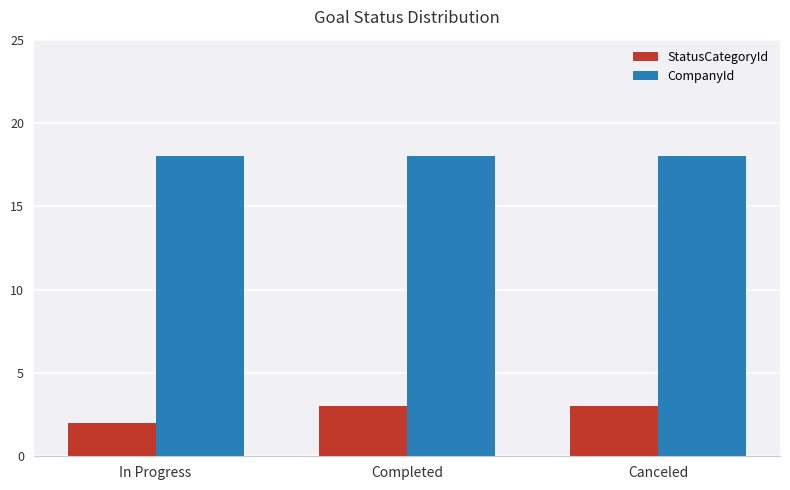

Which series has the widest spread of values?

StatusCategoryId